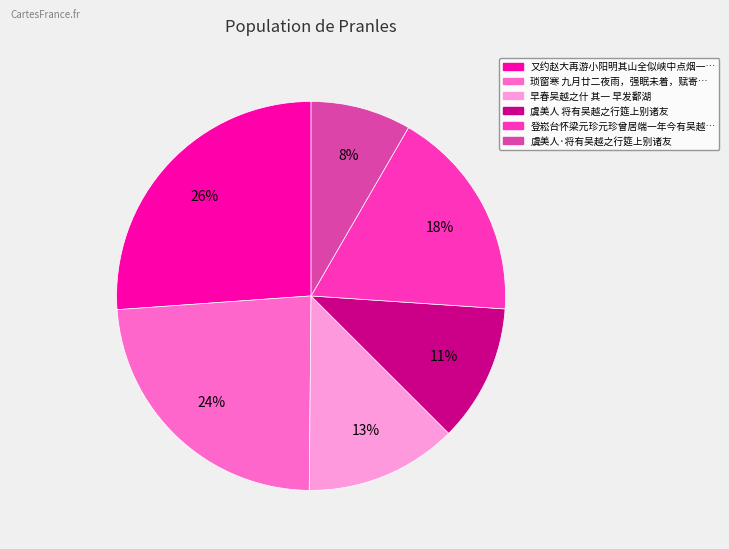

To the nearest percent, what is the difference between the largest and smallest slice percentages?

18%